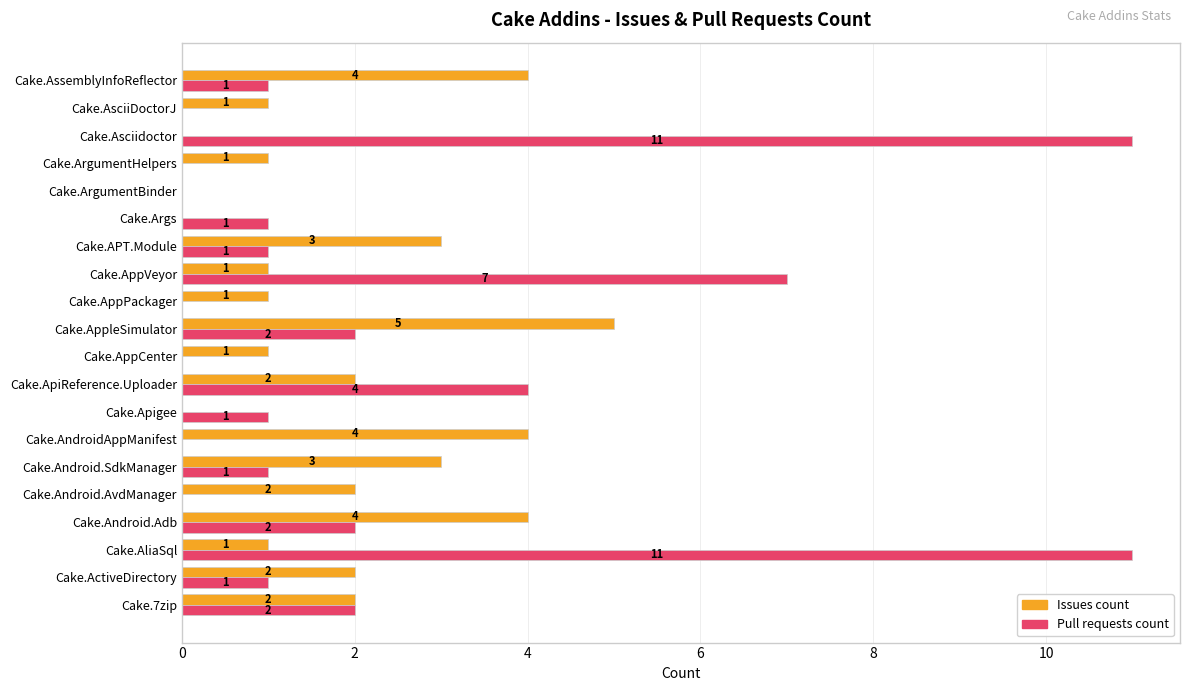

Which series has the largest total across all categories?

Pull requests count